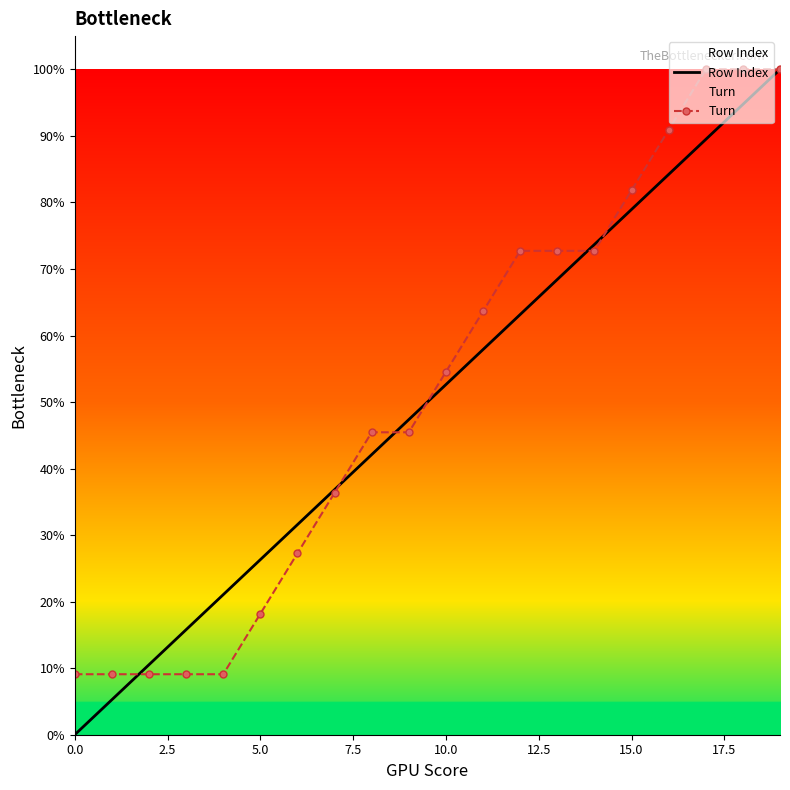

What is the label of the 14th point from the left?

13